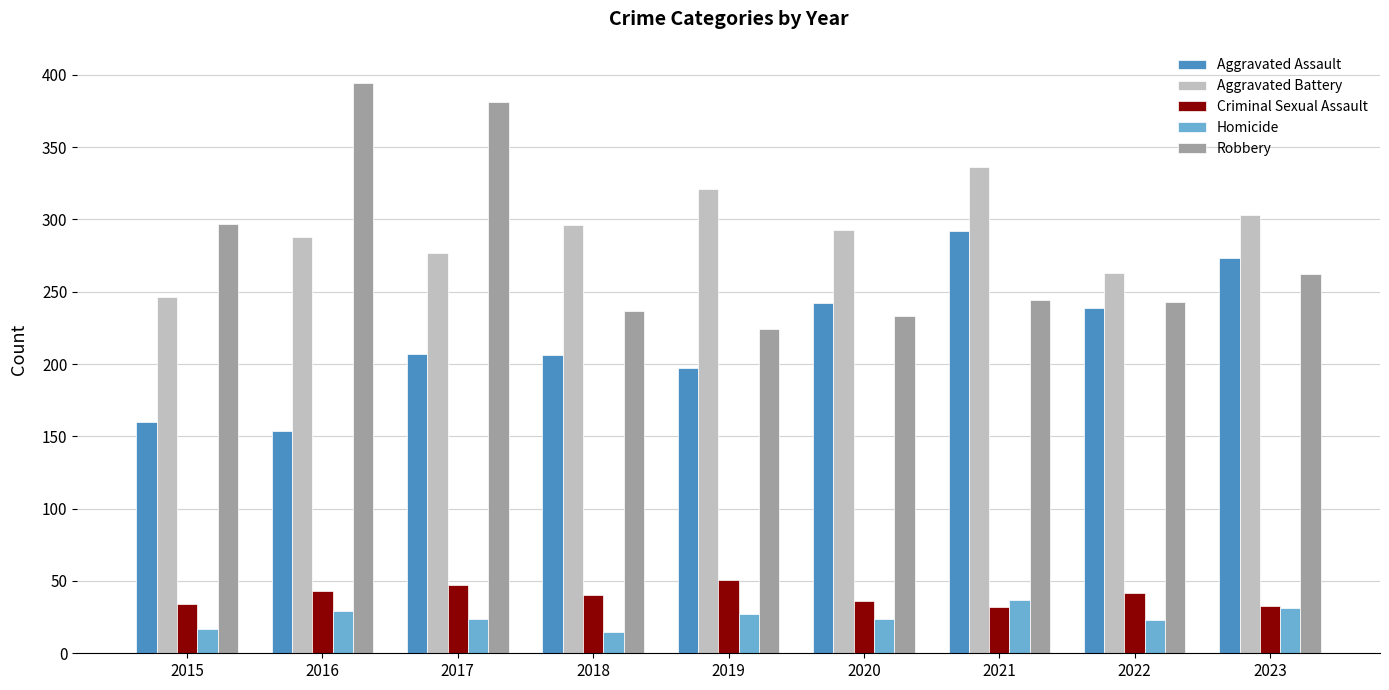

Is it true that Aggravated Battery equals 321 at 2019?

True